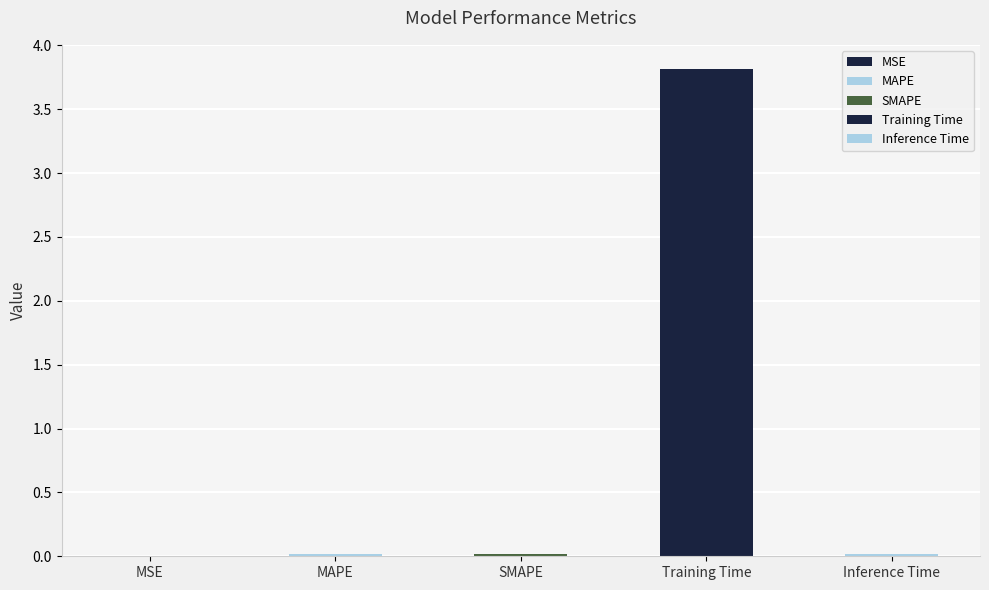

Rank the categories by value from lowest to highest.

MSE, Inference Time, SMAPE, MAPE, Training Time